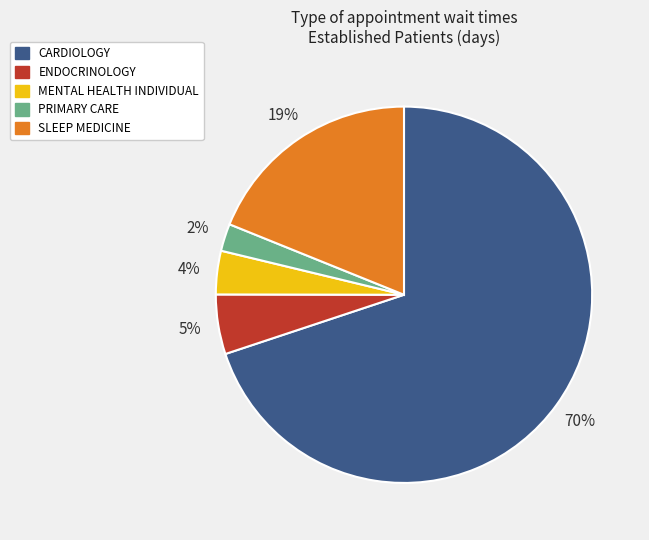

To the nearest percent, what percentage of the pie is SLEEP MEDICINE?

19%